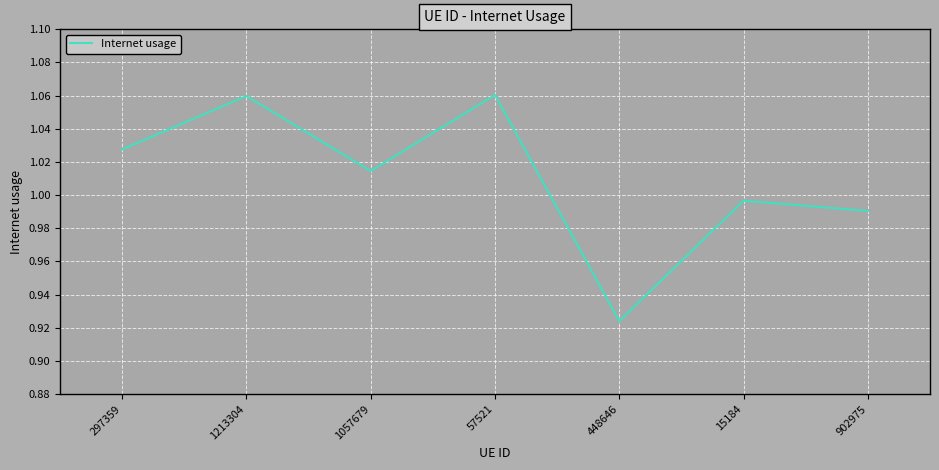

What position from the left is 902975?

7